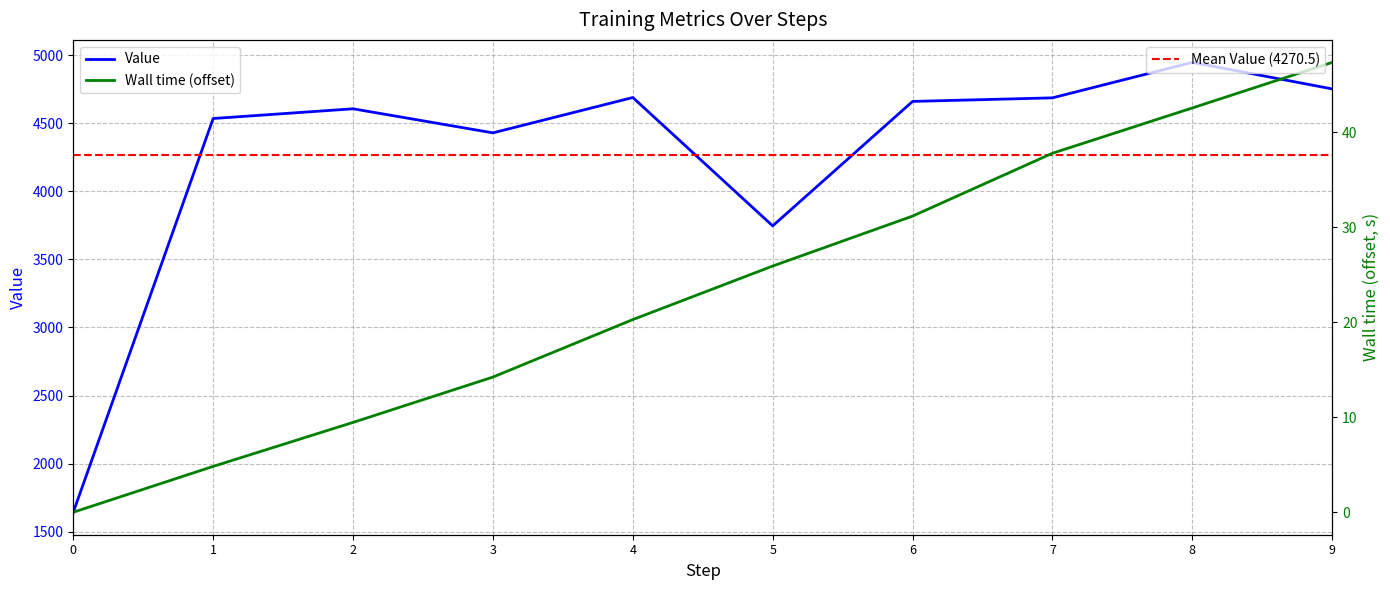

What is the value of the Value point at the 8th from the left?

4687.9